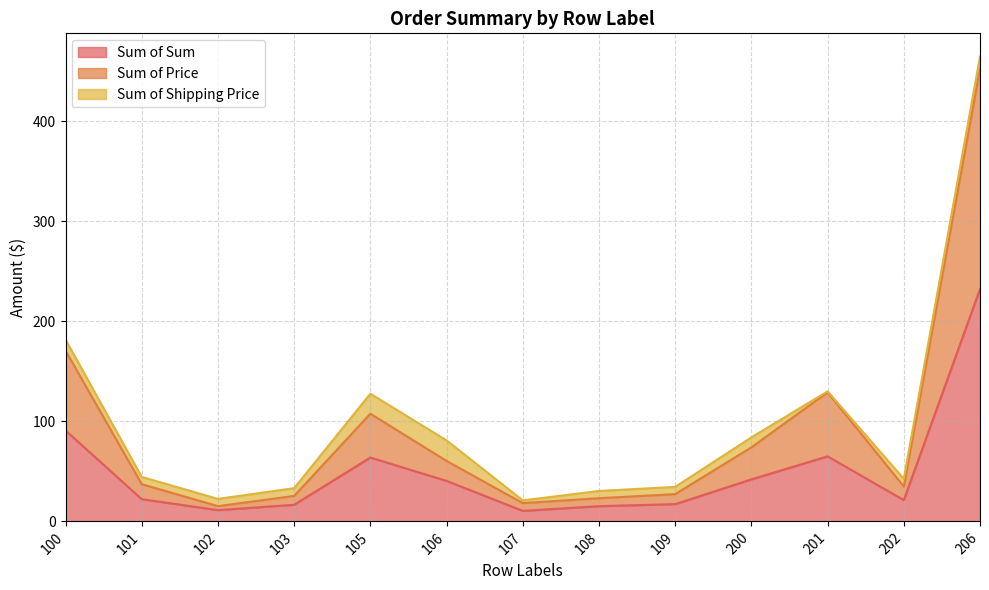

In Sum of Price, how many points are lower than both neighbors (excluding endpoints)?

3